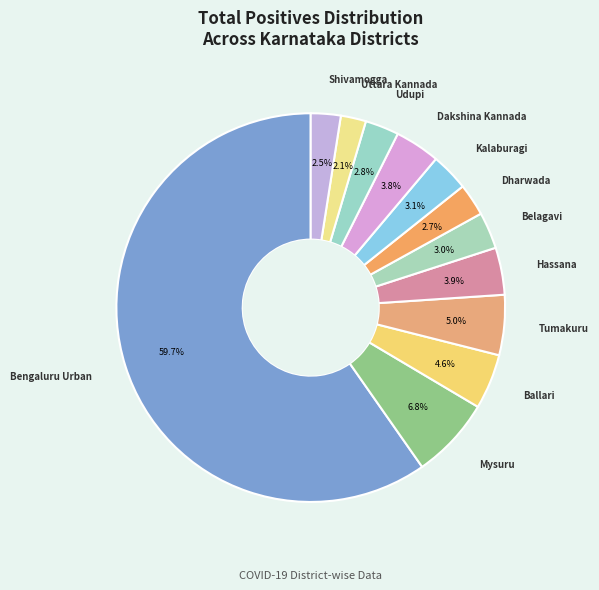

Is there a majority slice in this chart?

Yes